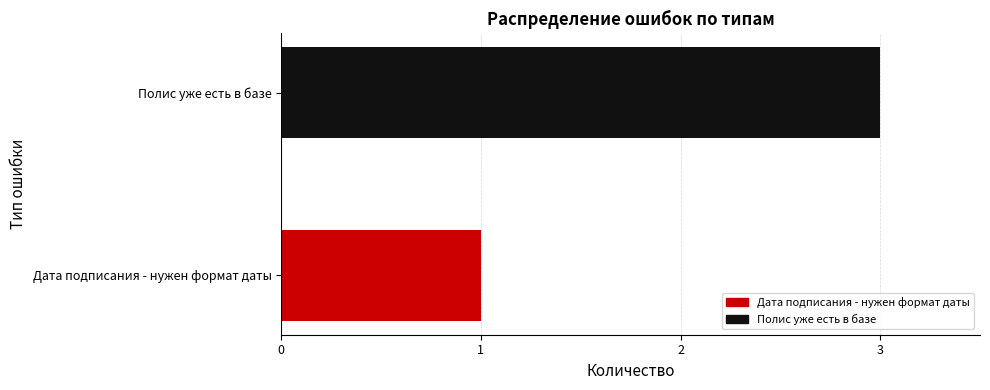

Is it true that the value at Полис уже есть в базе is 3?

True